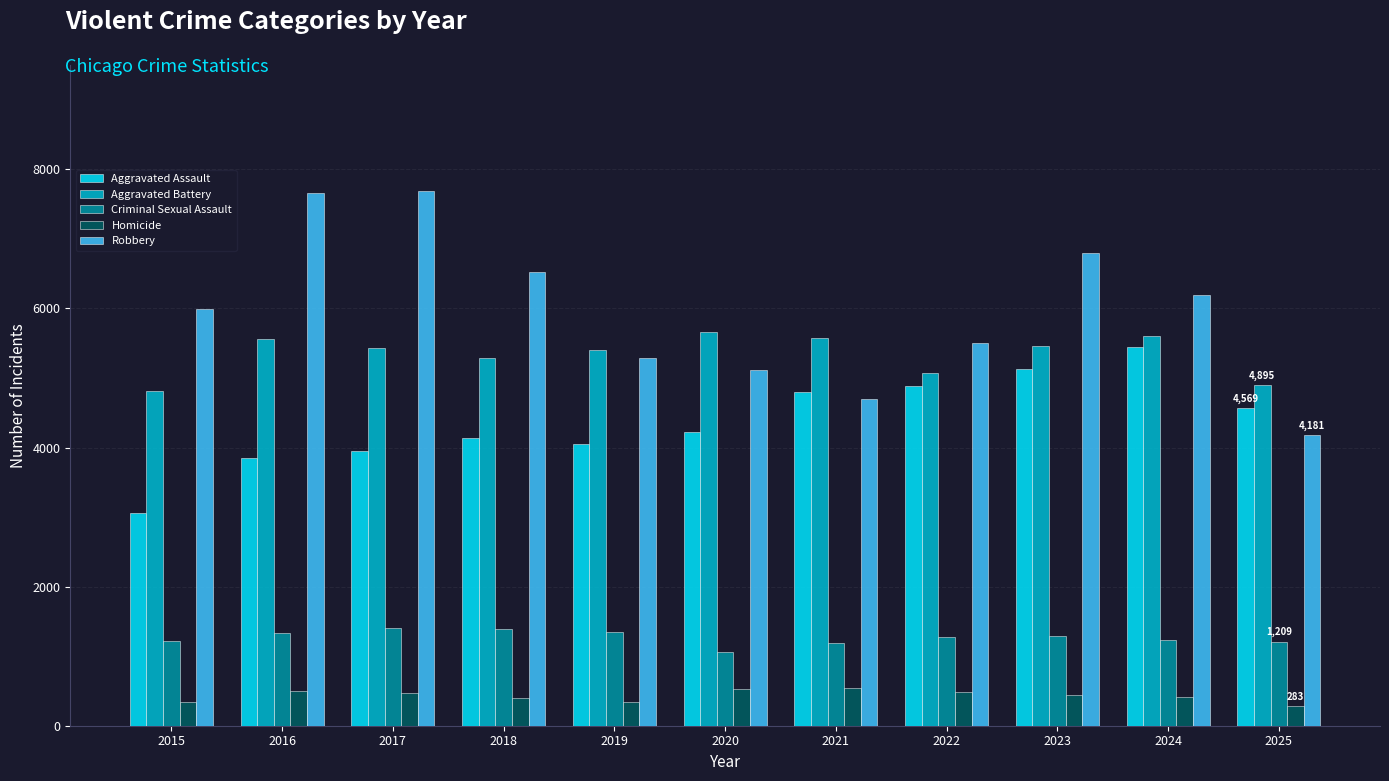

How many bars are there in total?

55